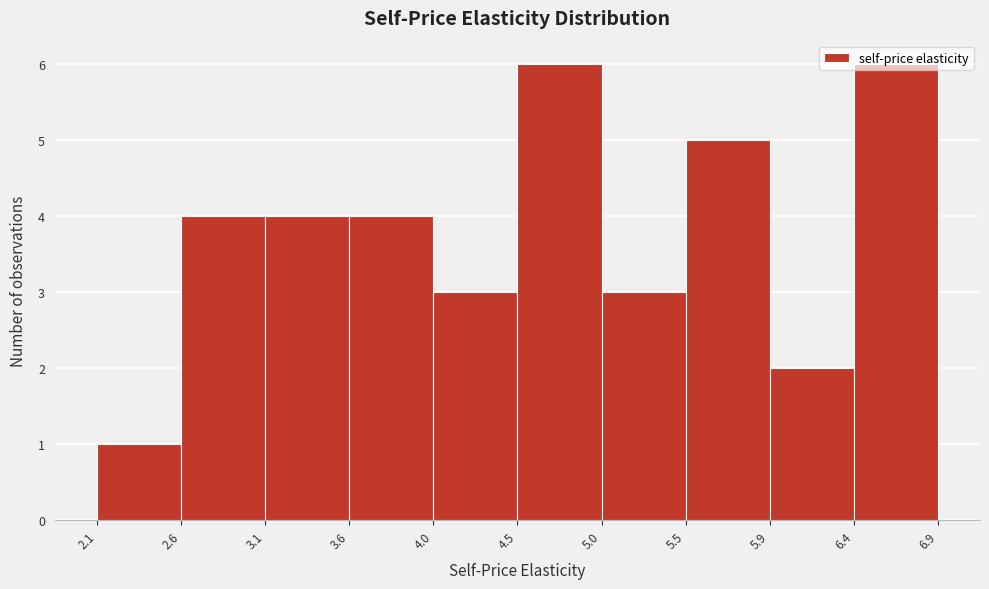

Reading left to right, transcribe this chart: for each bar, give the range it covers on the x-axis and its height. The values are not printed on the chart, so give them approximately, as read against the axis.

2.1 to 2.6: 1
2.6 to 3.1: 4
3.1 to 3.6: 4
3.6 to 4.0: 4
4.0 to 4.5: 3
4.5 to 5.0: 6
5.0 to 5.5: 3
5.5 to 5.9: 5
5.9 to 6.4: 2
6.4 to 6.9: 6